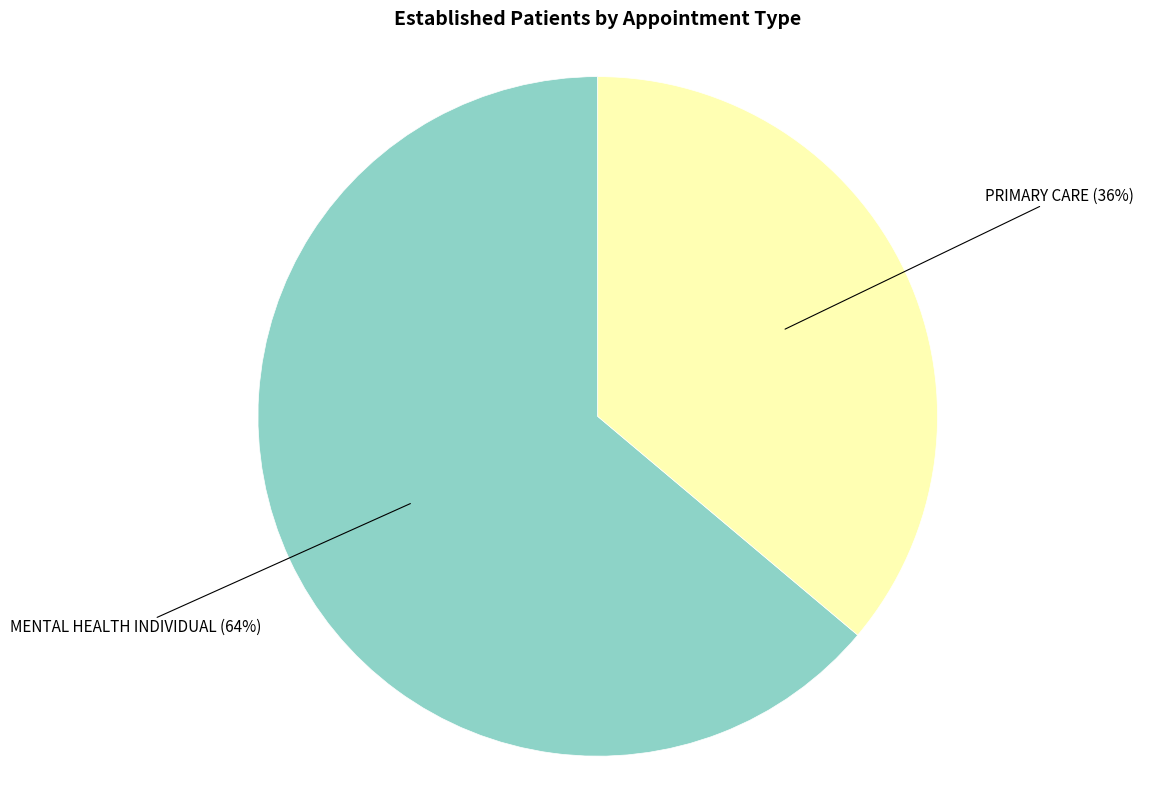

Approximately how many times larger is the value at MENTAL HEALTH INDIVIDUAL compared to PRIMARY CARE?

1.8